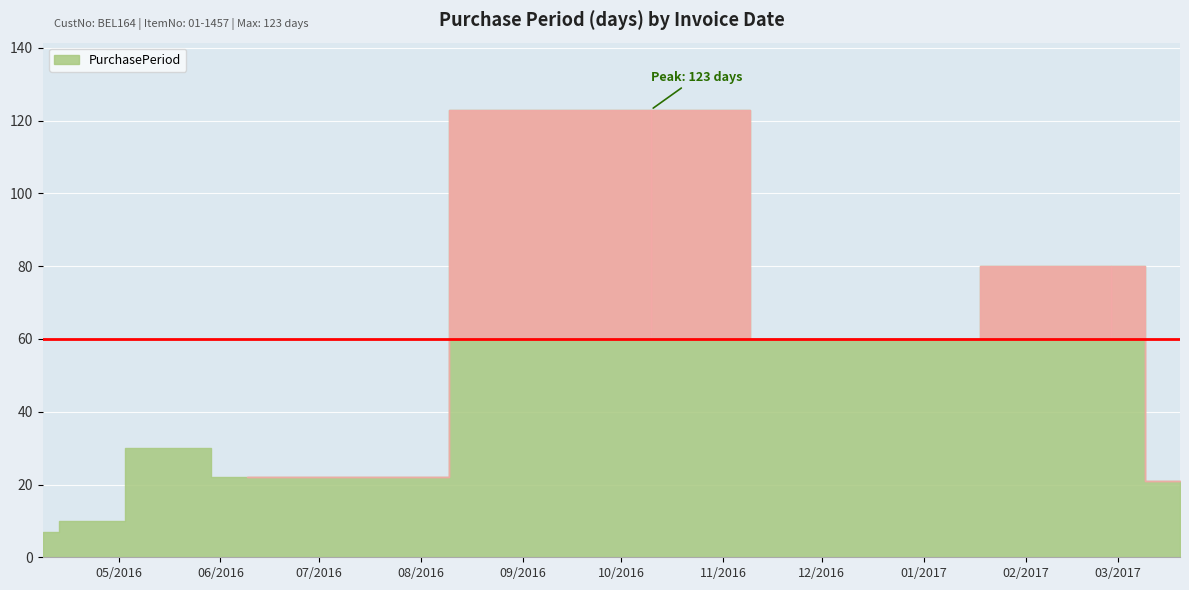

What is the change in value from 2016-04-18 to 2016-05-18?

+20